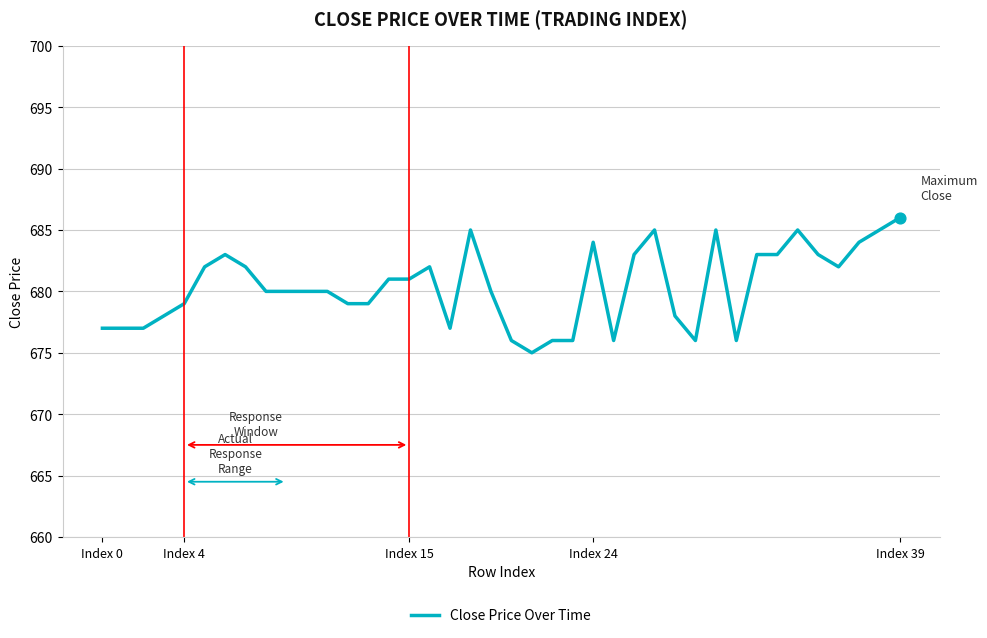

What is the greatest value displayed?

686